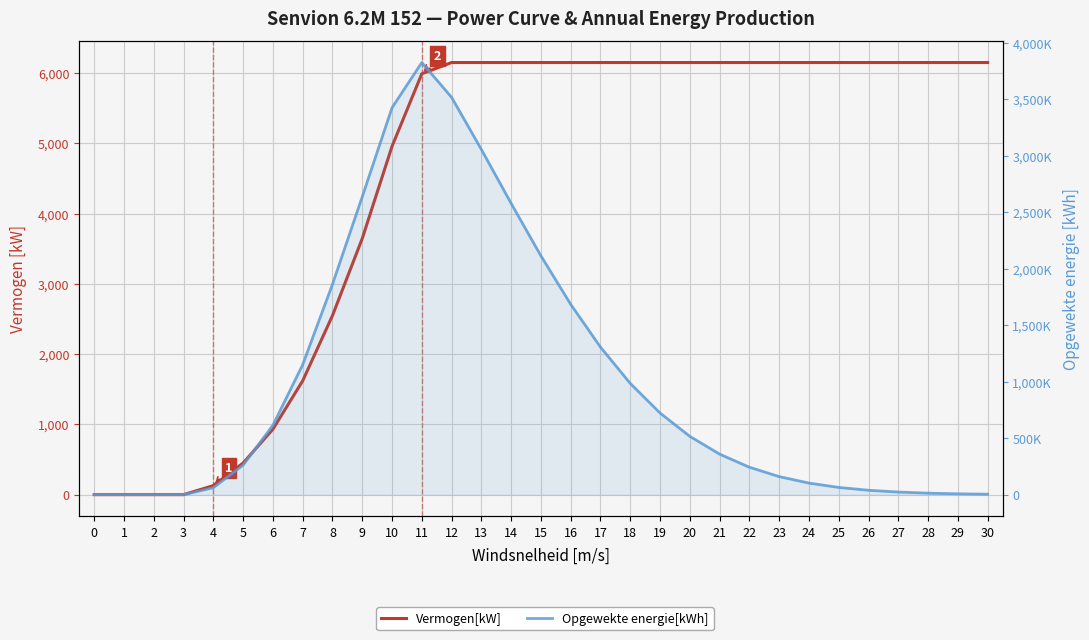

What are all the series names shown in the legend?

Vermogen[kW], Opgewekte energie[kWh]